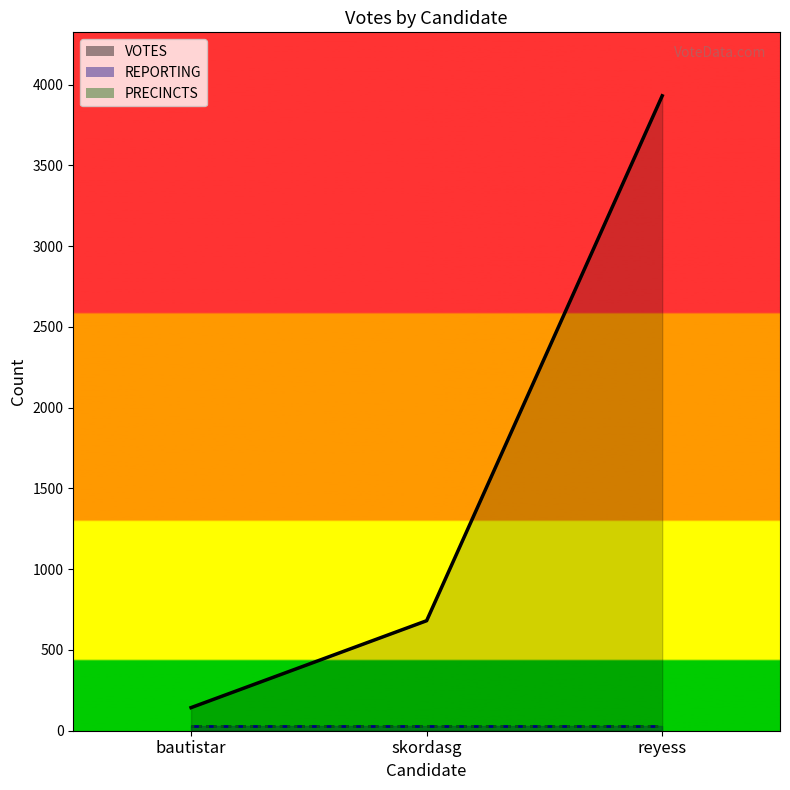

Reading right to left, transcribe all the data shown in this chart.

VOTES_line: 3930	681	143
REPORTING_line: 28	28	28
PRECINCTS_line: 28	28	28